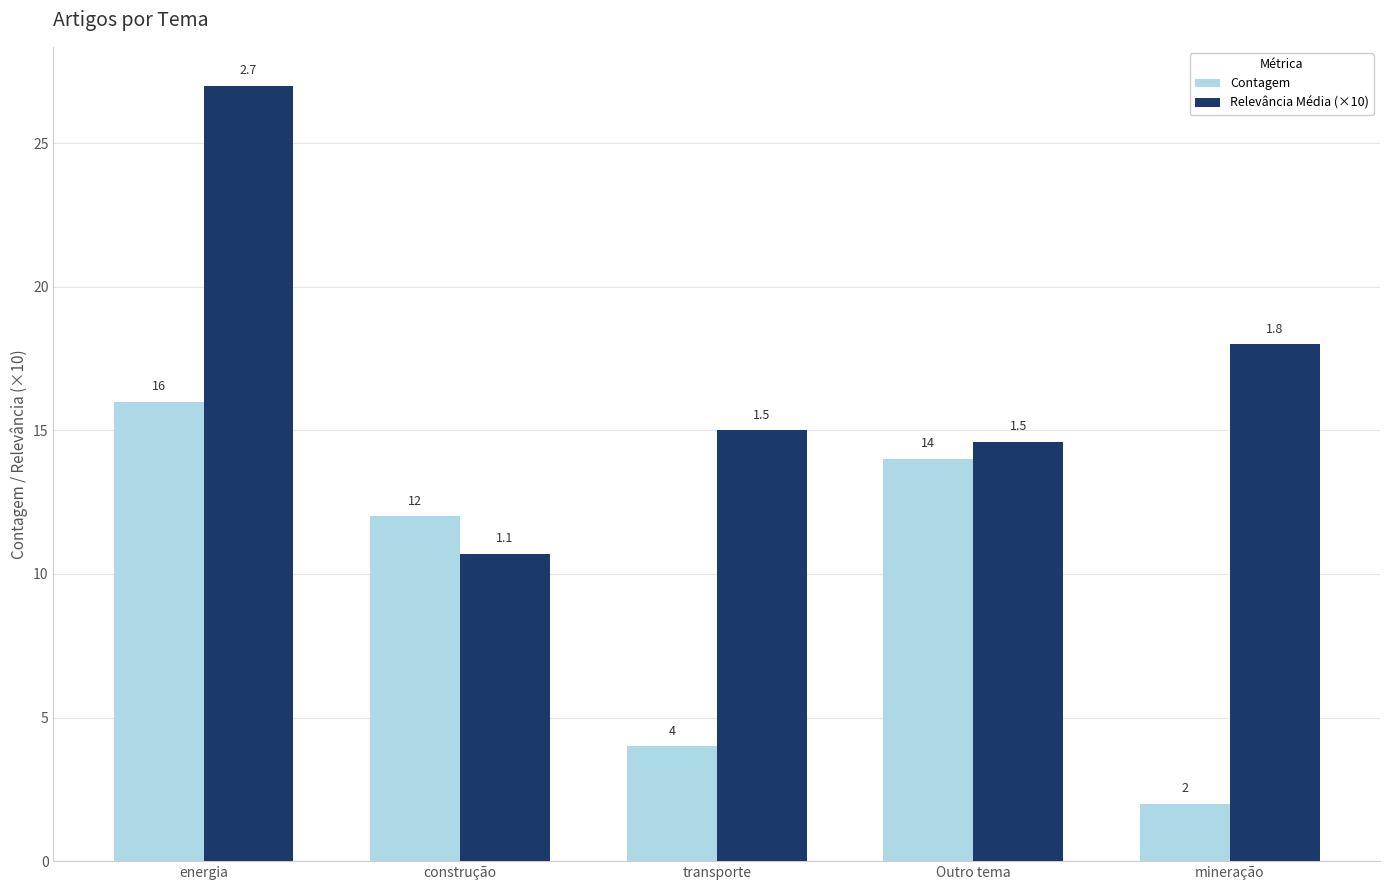

What is the value of the Contagem bar at the 1st from the left?

16.0